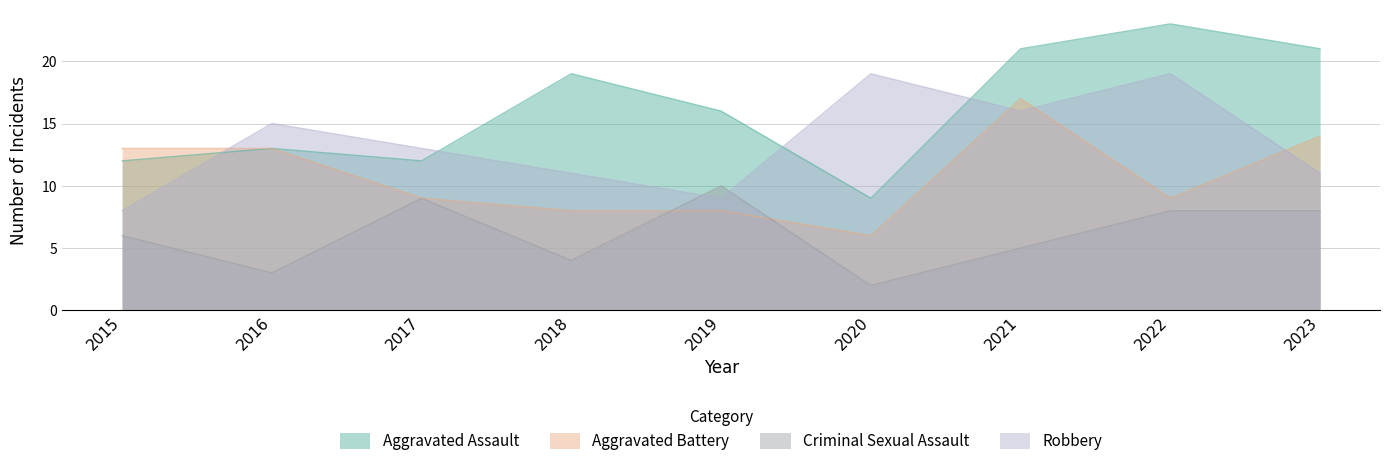

Does the chart have visible grid lines?

Yes